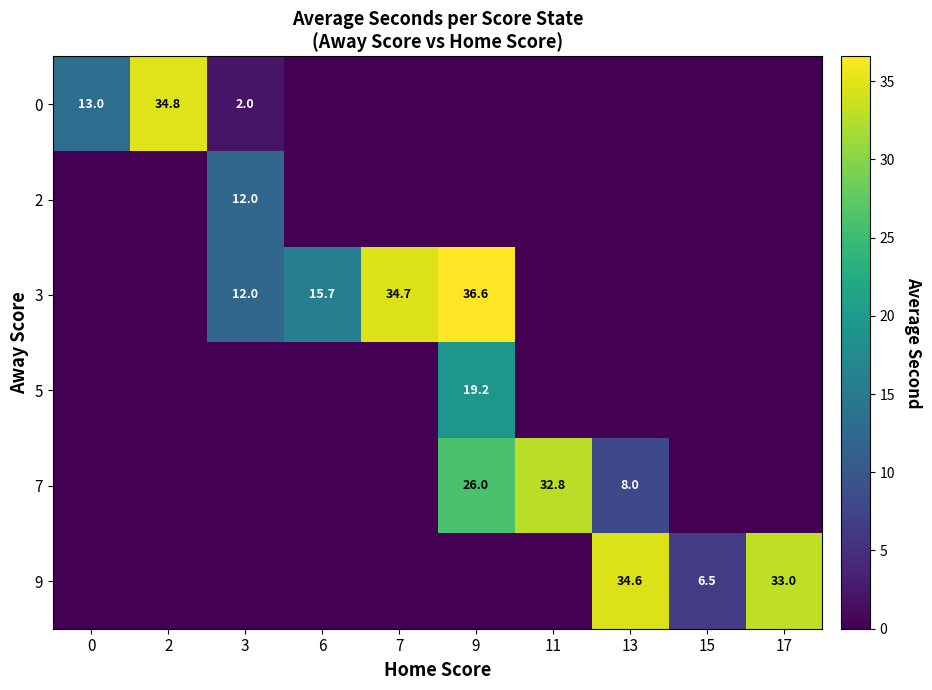

How many series are shown in this chart?

6